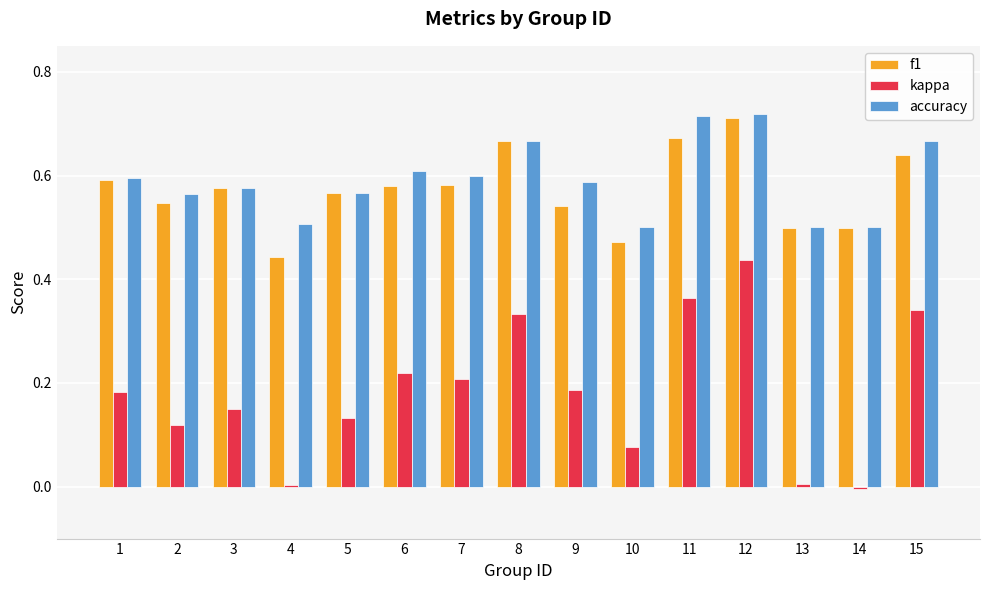

What is the sum of all f1 values?

8.6